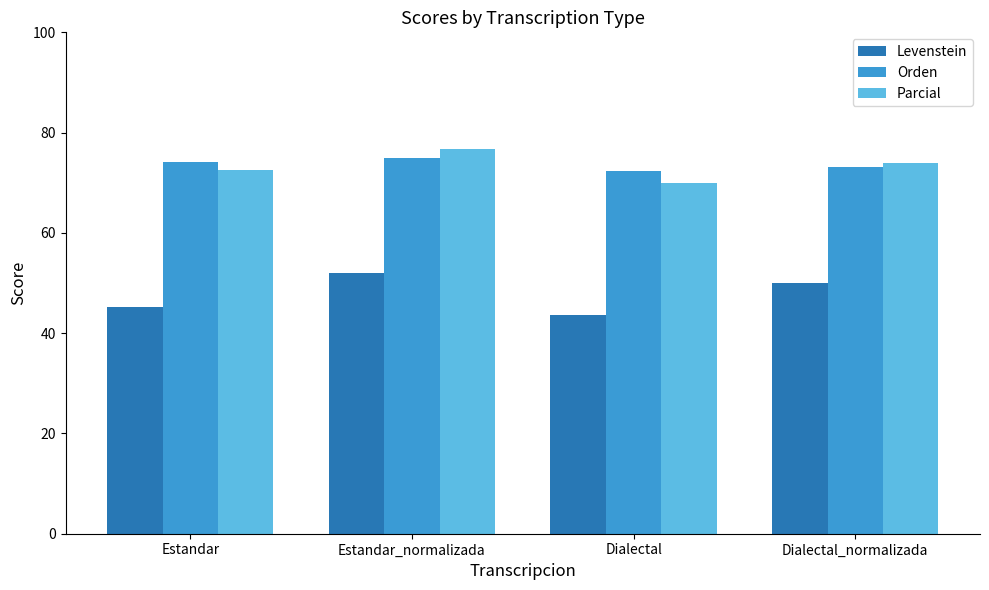

What is the sum of the Levenstein values at Estandar_normalizada and Dialectal_normalizada?

102.0